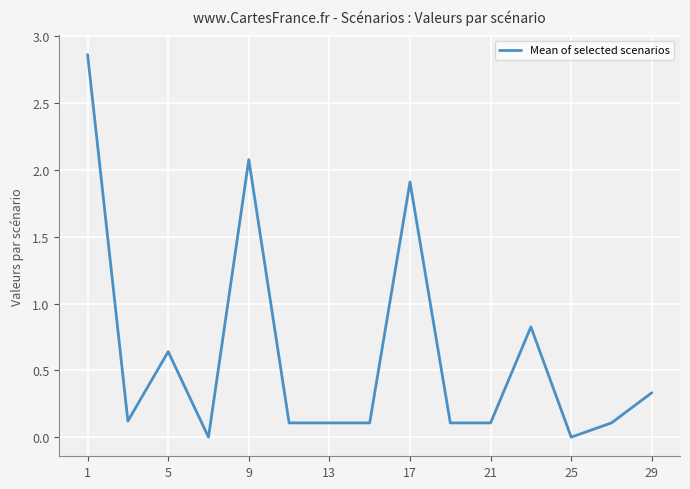

True or false: the data shows 1.9 at 17.

True